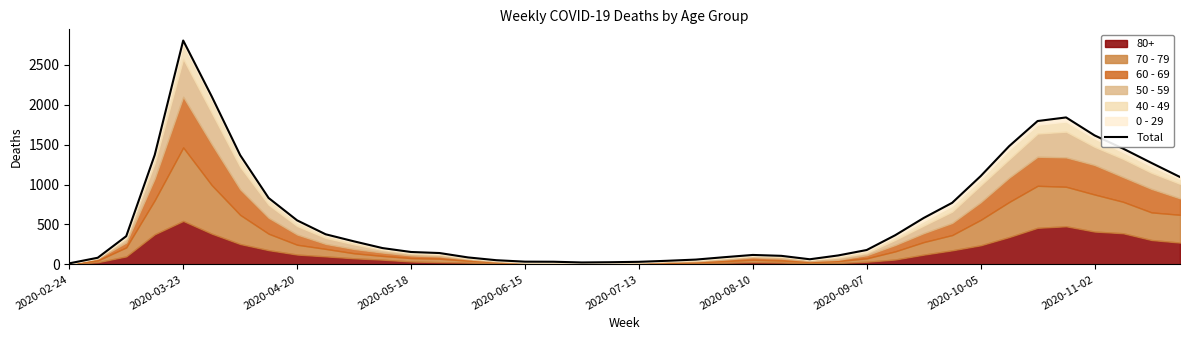

True or false: the data shows 115 at 11.

False